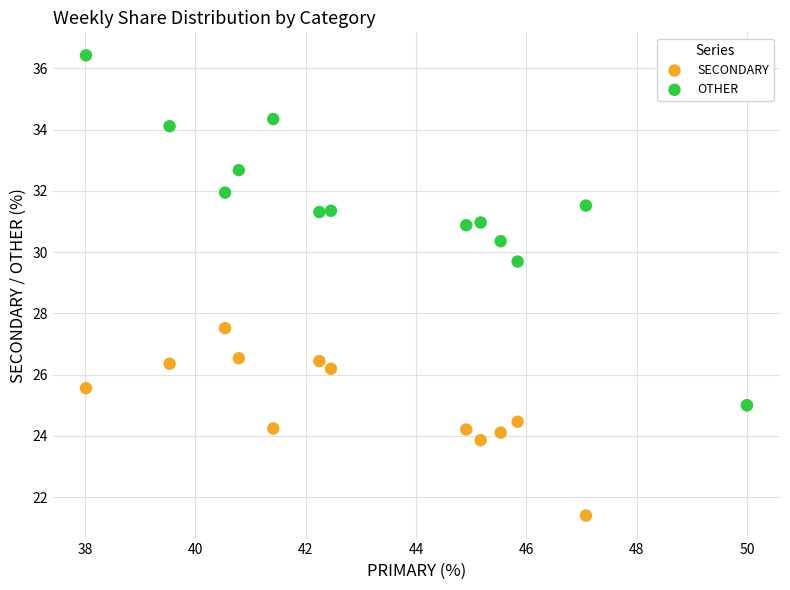

Which series contains the lowest Y value?

SECONDARY